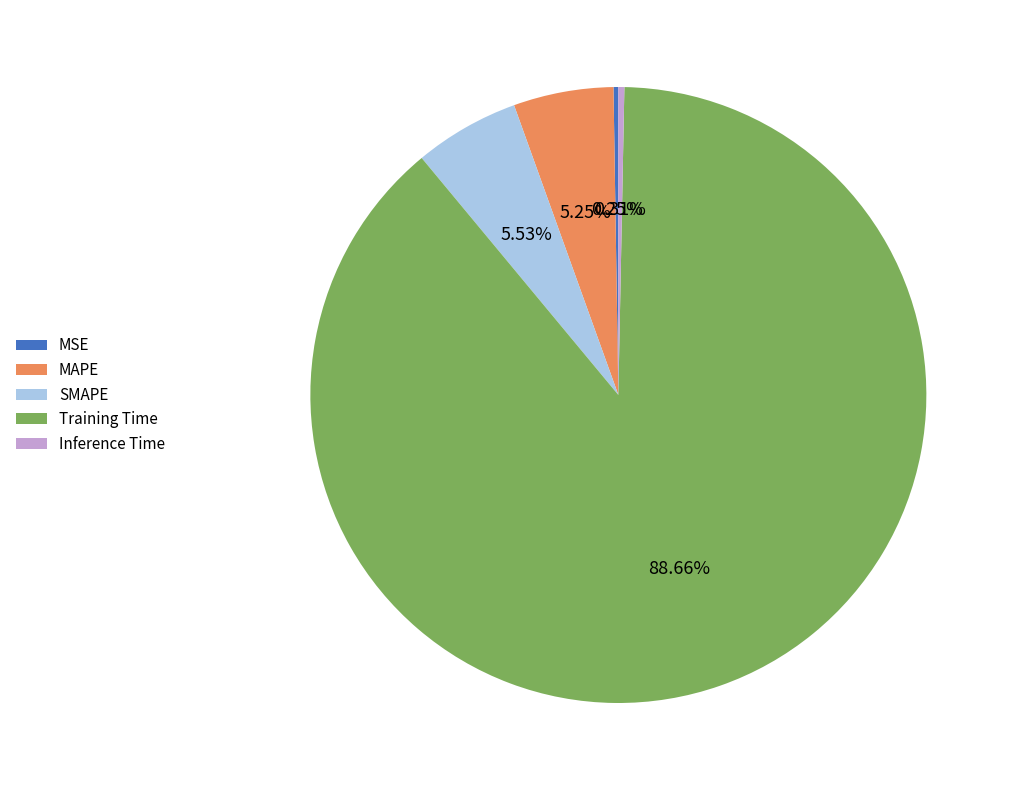

Is it true that Inference Time is 5% of the pie?

False